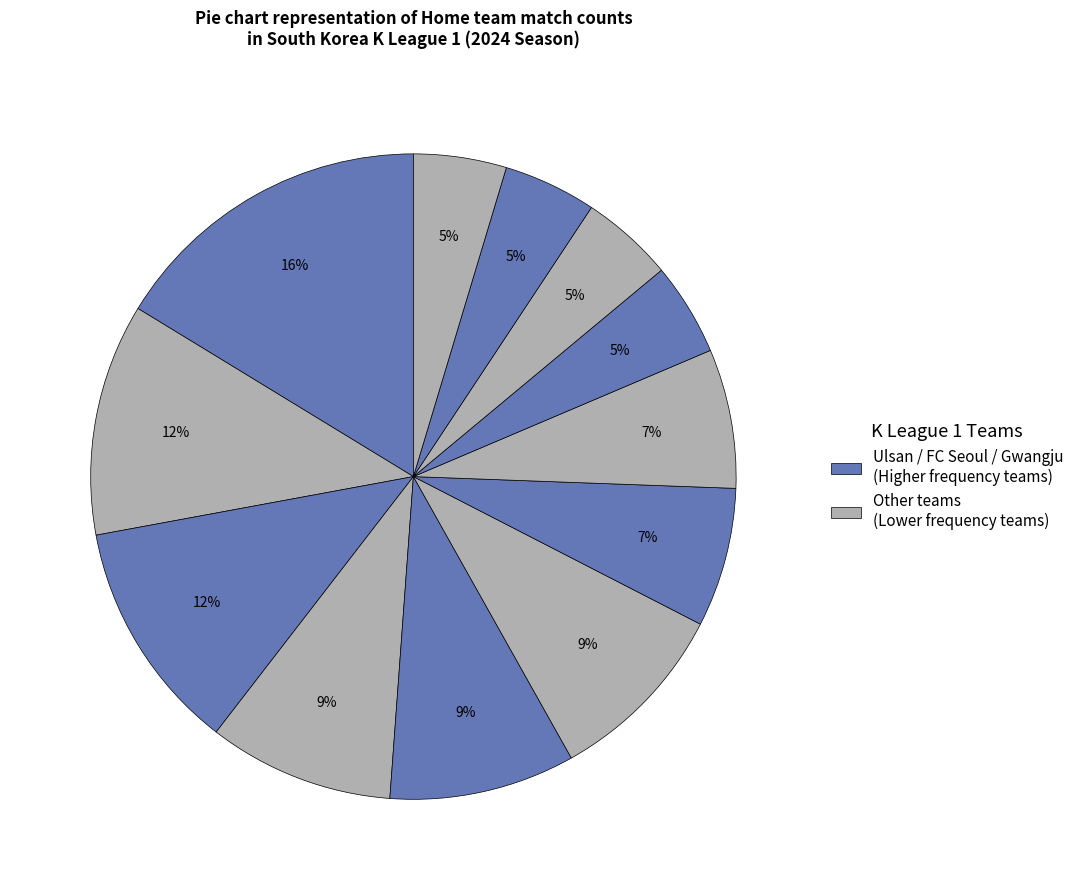

Is there any slice that represents more than half of the pie?

No